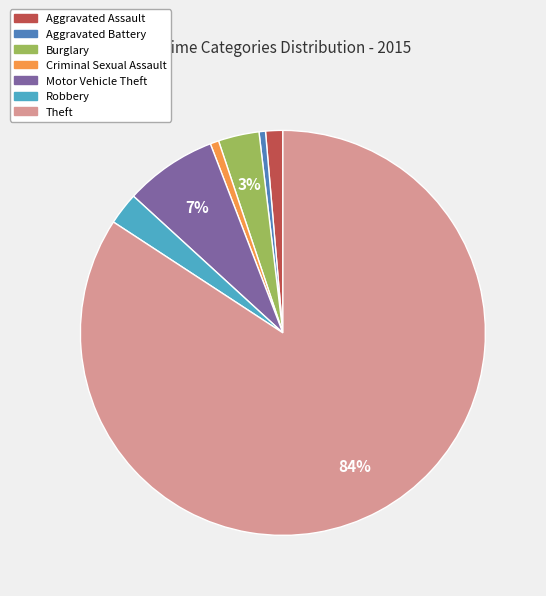

Which slice is the largest?

Theft